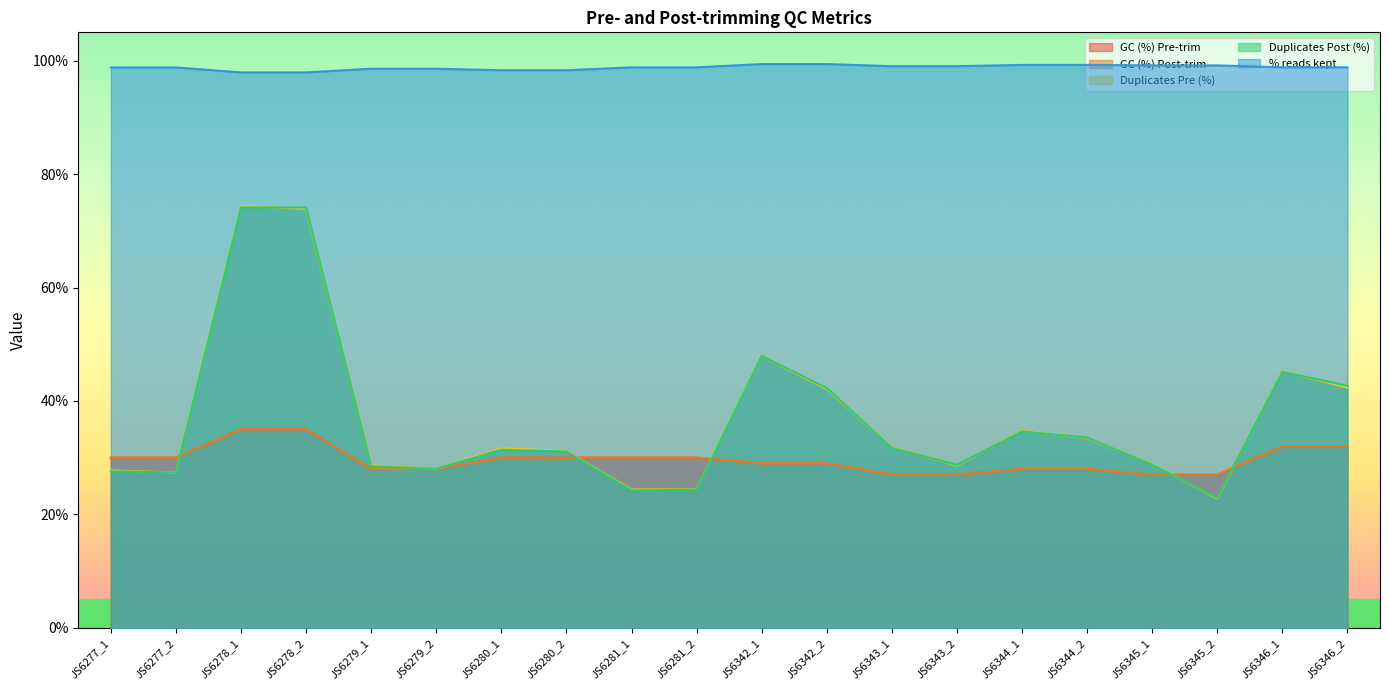

Which series changed the most between JS6343_2 and JS6346_1?

Duplicates Pre (%)